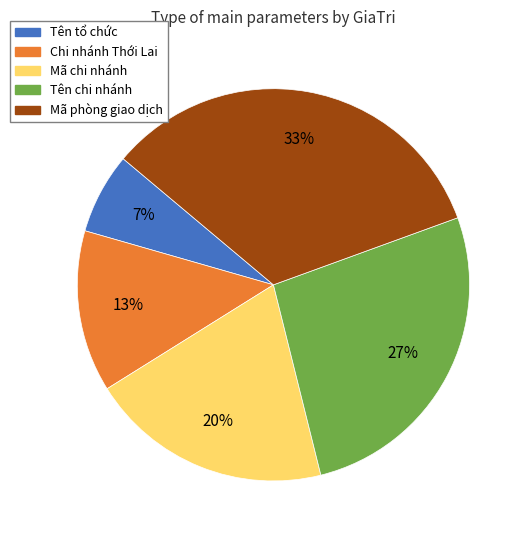

Rank the categories by value from highest to lowest.

Mã phòng giao dịch, Tên chi nhánh, Mã chi nhánh, Chi nhánh Thới Lai, Tên tổ chức